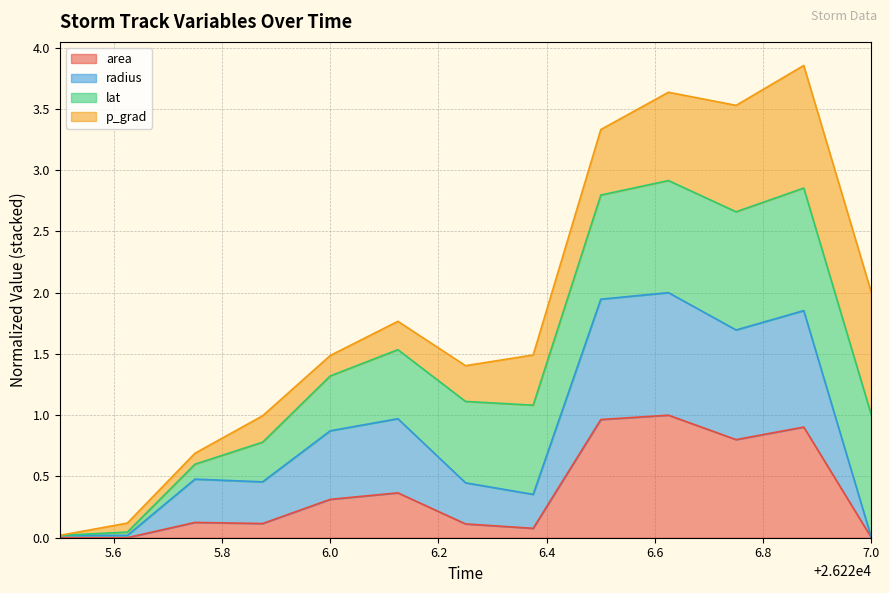

What are all the series names shown in the legend?

area, radius, lat, p_grad